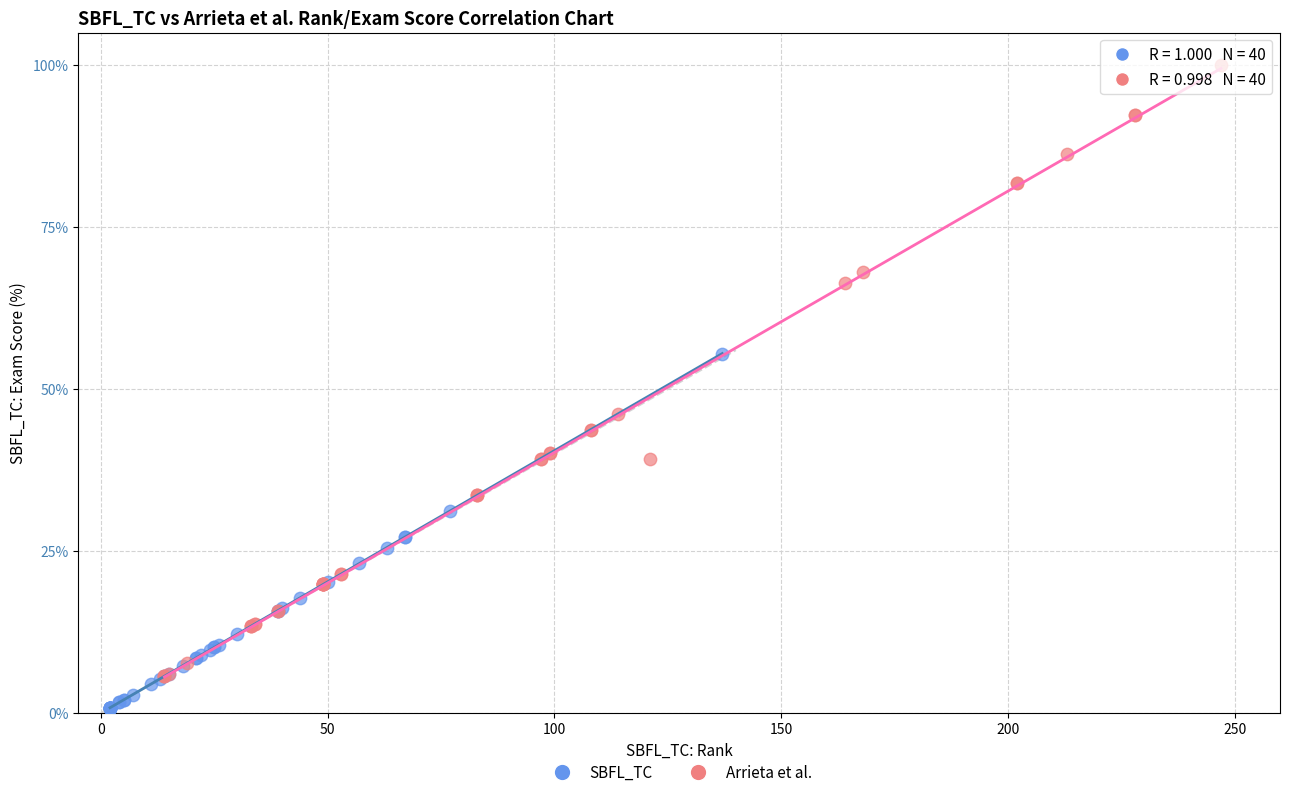

Which series reaches the minimum Y coordinate?

SBFL_TC